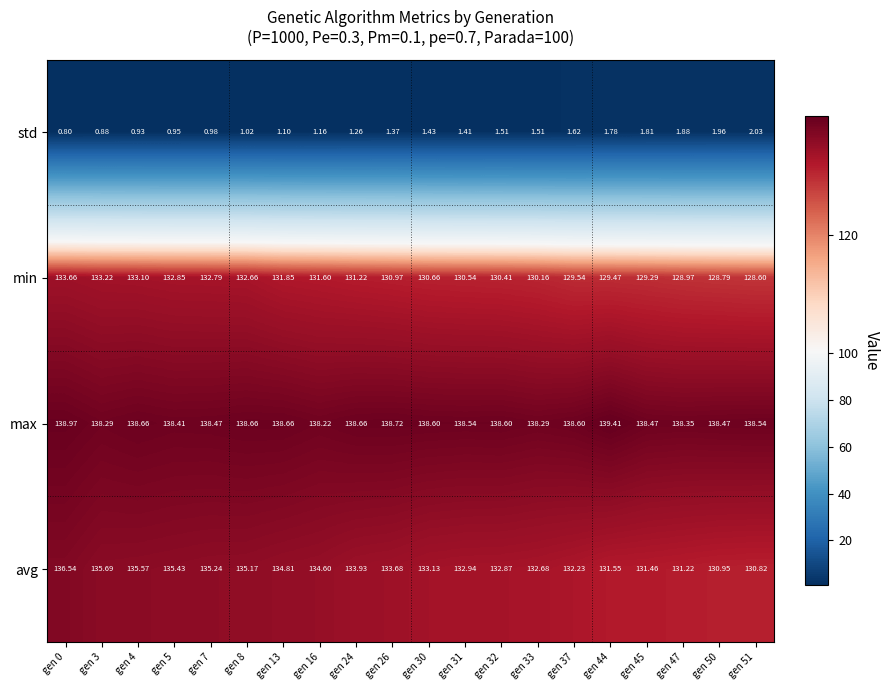

Which series has the widest spread of values?

avg